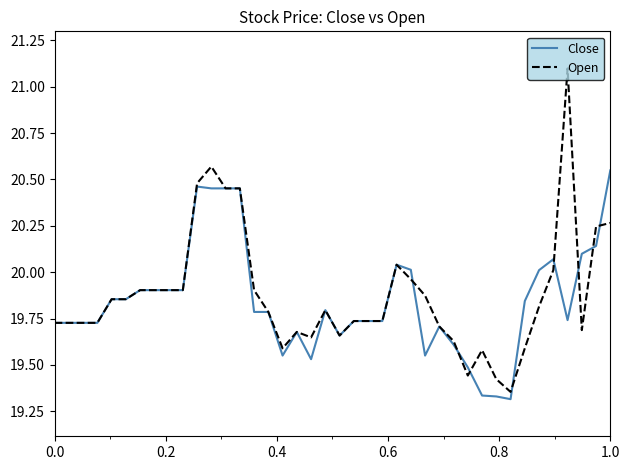

What is the maximum value shown in the chart?

21.1